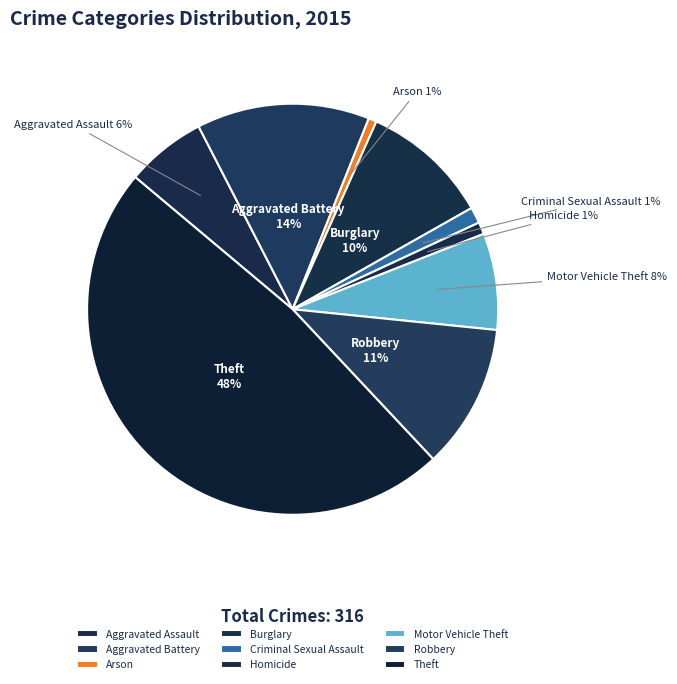

To the nearest percent, what portion does Robbery represent?

11%